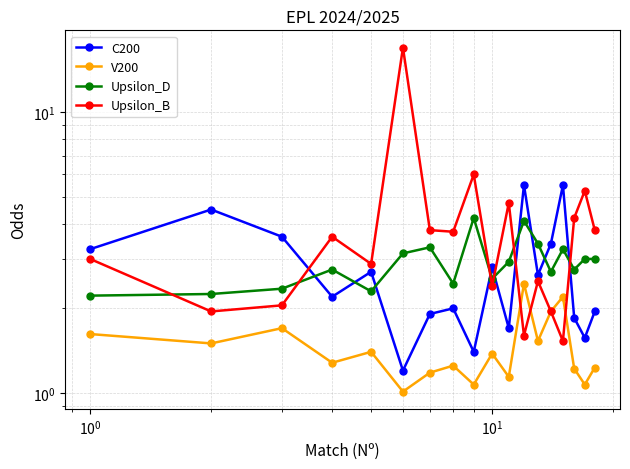

True or false: V200 has more than 0 interior local peaks.

True